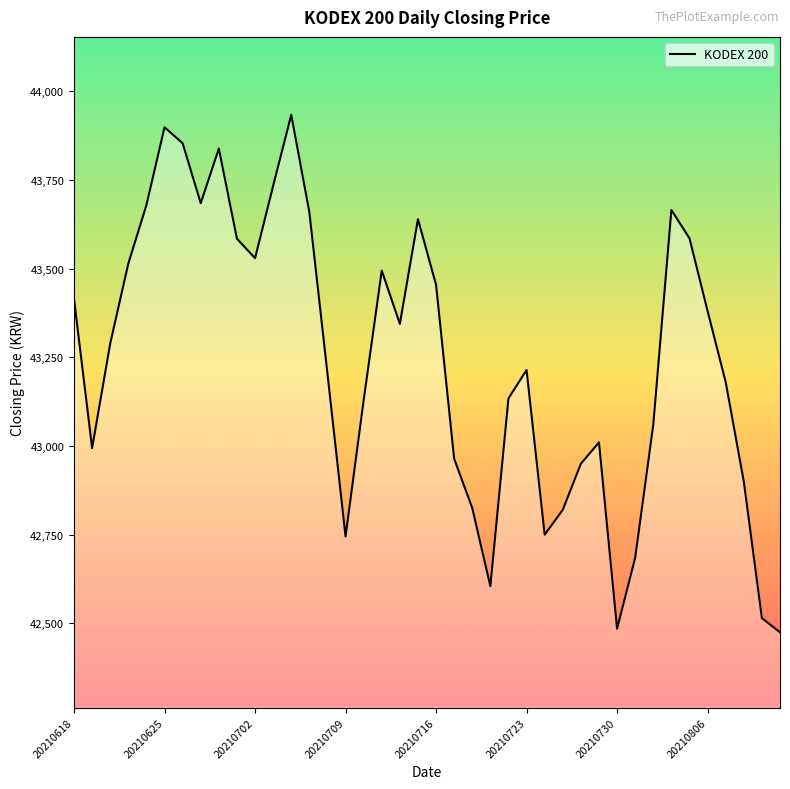

What is the minimum value shown in the chart?

42475